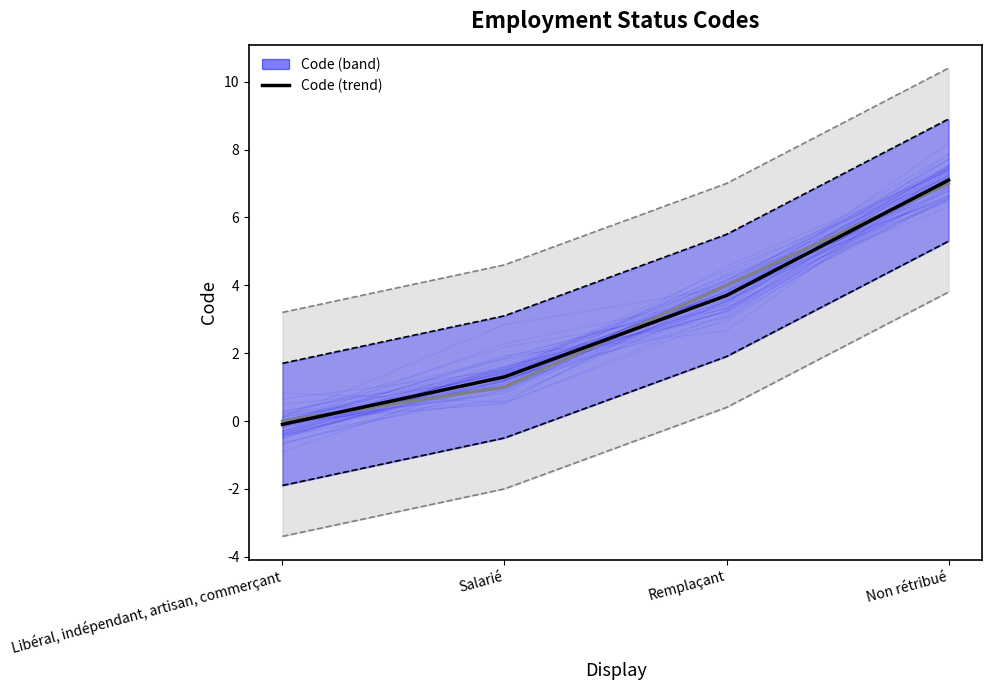

What is the value of the 1st point from the left?

-0.1